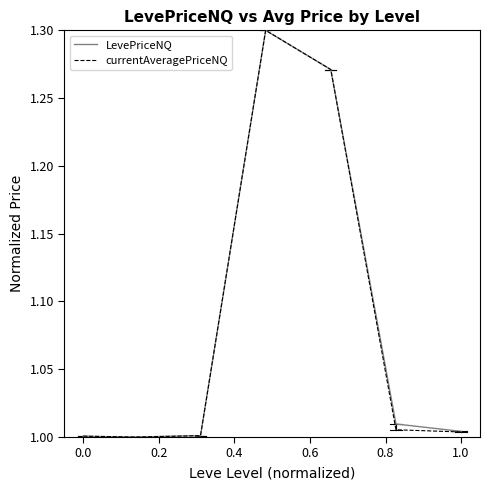

Is this an area chart (filled region under the line)?

No